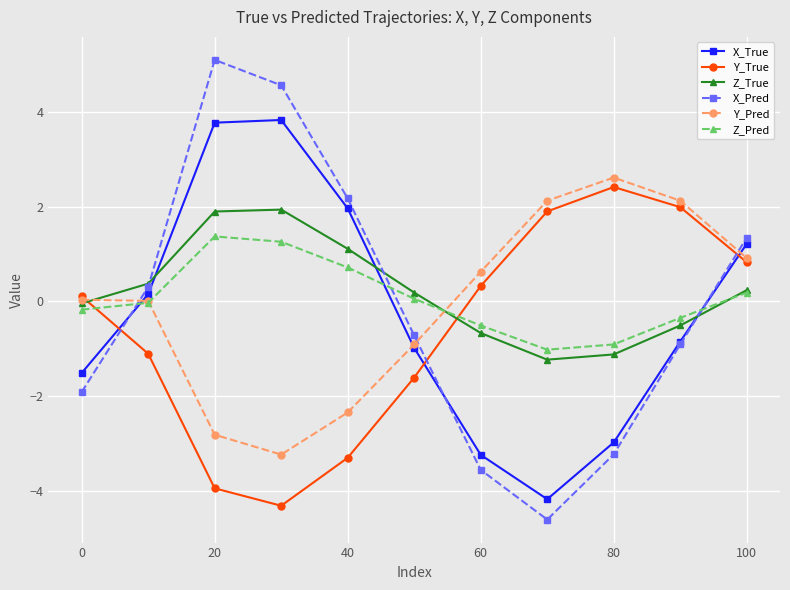

Which series has the largest range (max minus min)?

X_Pred